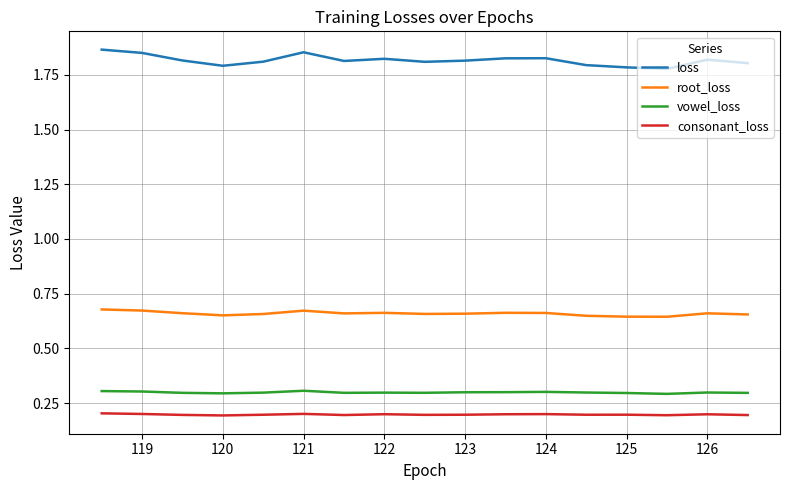

True or false: loss and vowel_loss intersect in this chart.

False